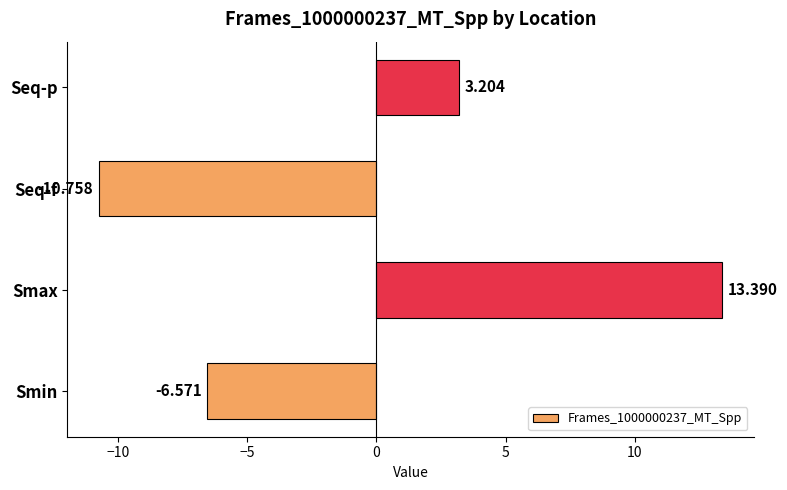

Between Seq-f and Smax, which is larger?

Smax